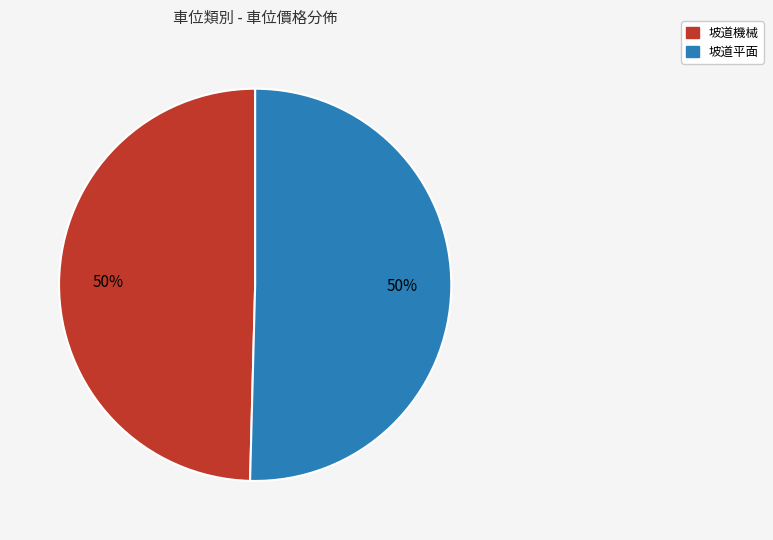

To the nearest percent, what is the average slice percentage?

50%